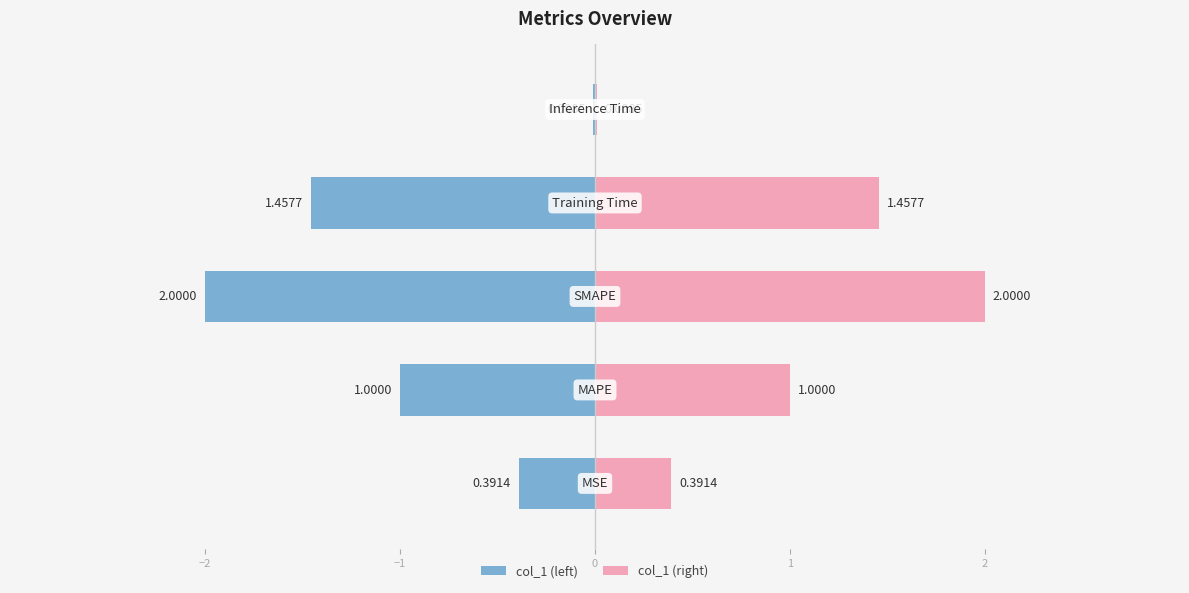

What is the label of the 2nd bar from the right?

Training Time